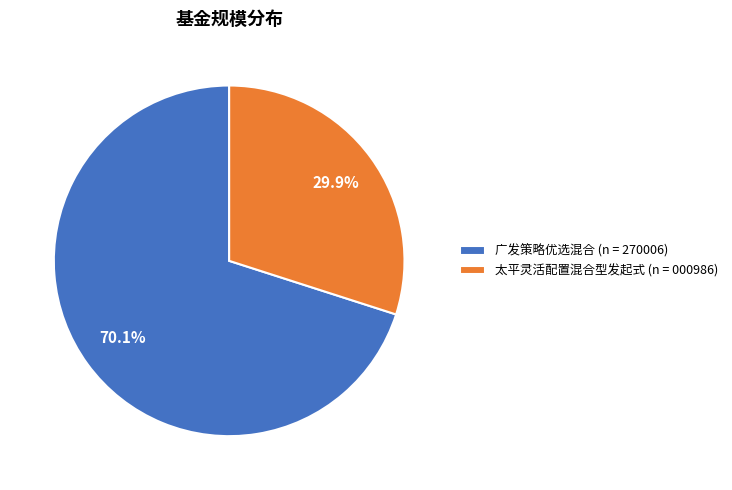

What percentage is the 太平灵活配置混合型发起式 slice, to the nearest percent?

30%